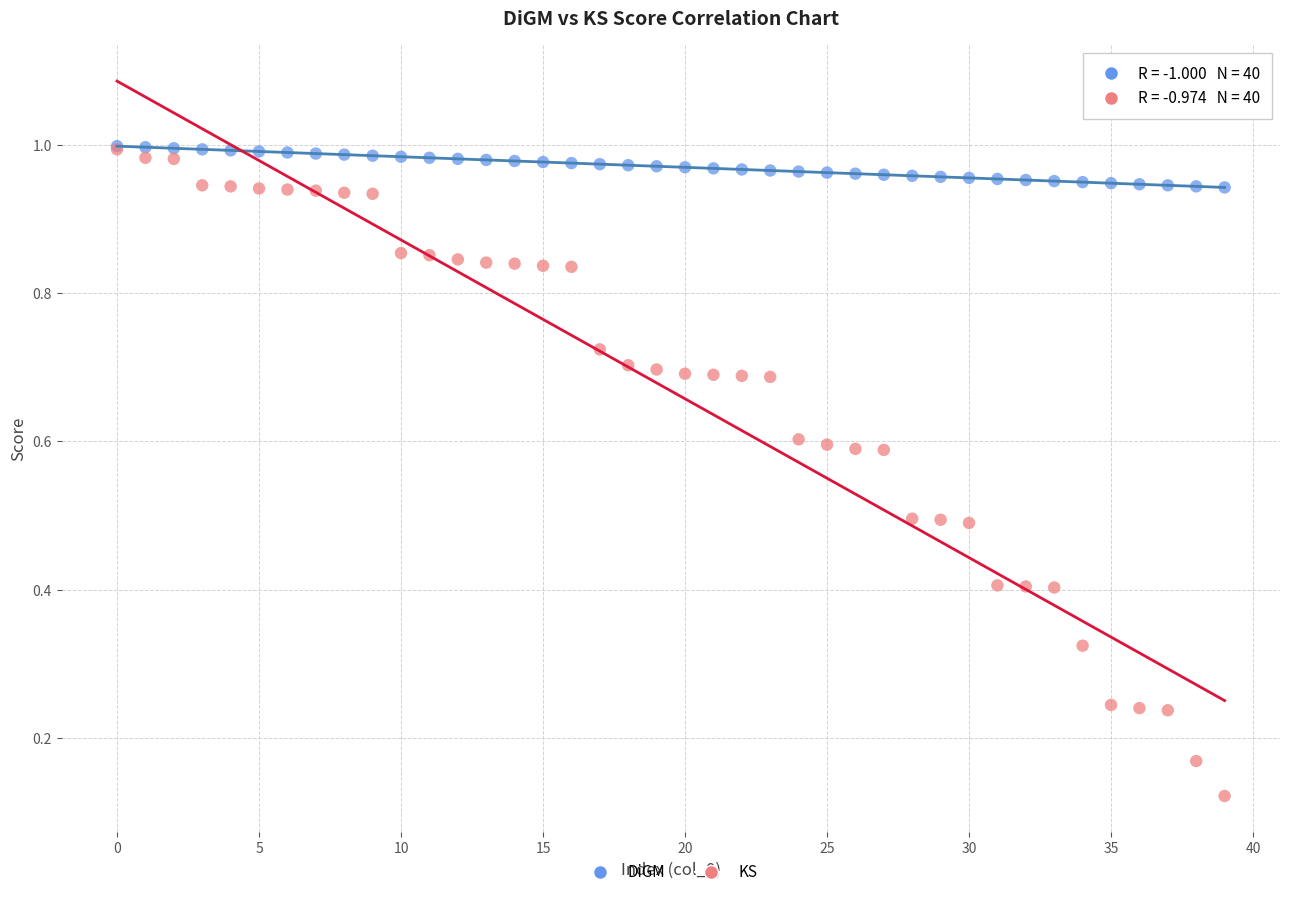

What are all the series names shown in the legend?

DiGM, KS